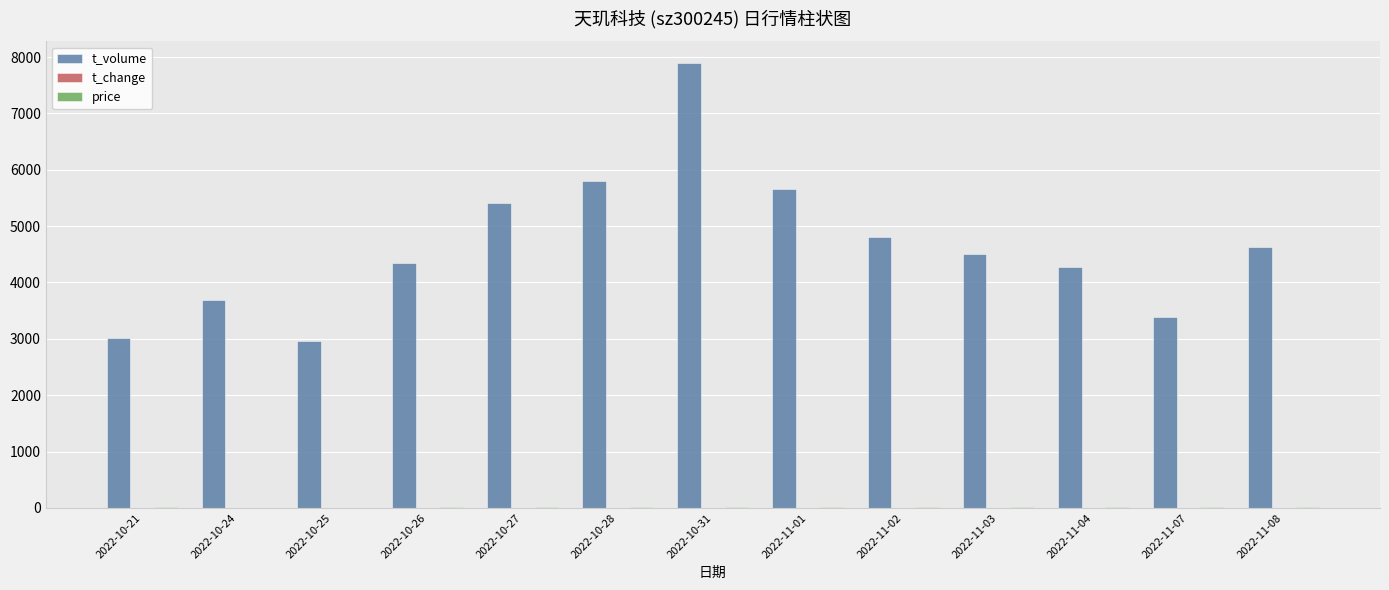

How many groups of bars are there?

13